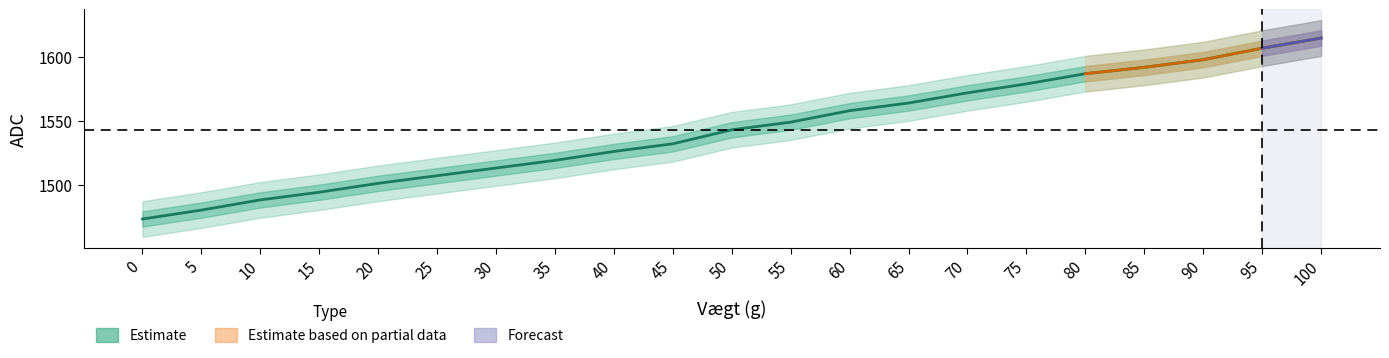

Does the chart have visible grid lines?

No